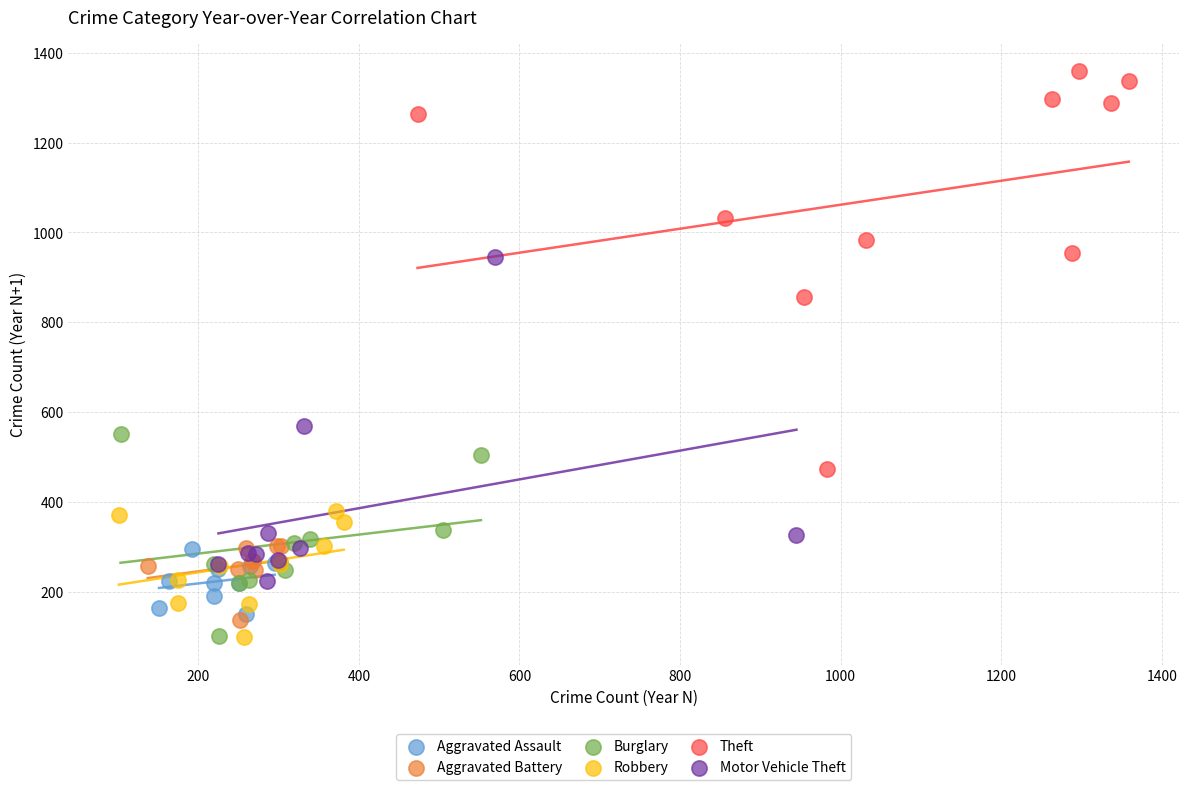

Which series contains the highest Y value?

Theft